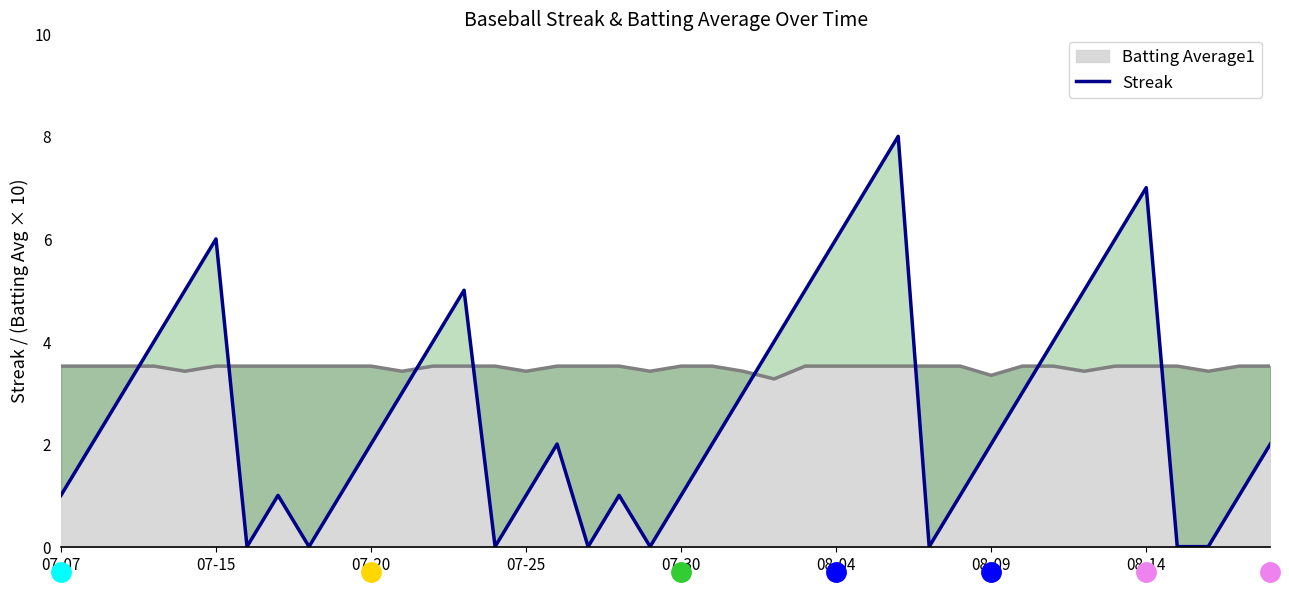

Which category has the highest value across all series?

27